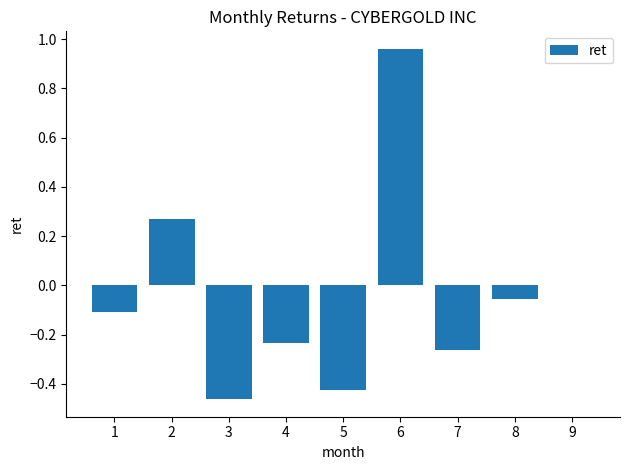

Count the number of categories in the chart.

9